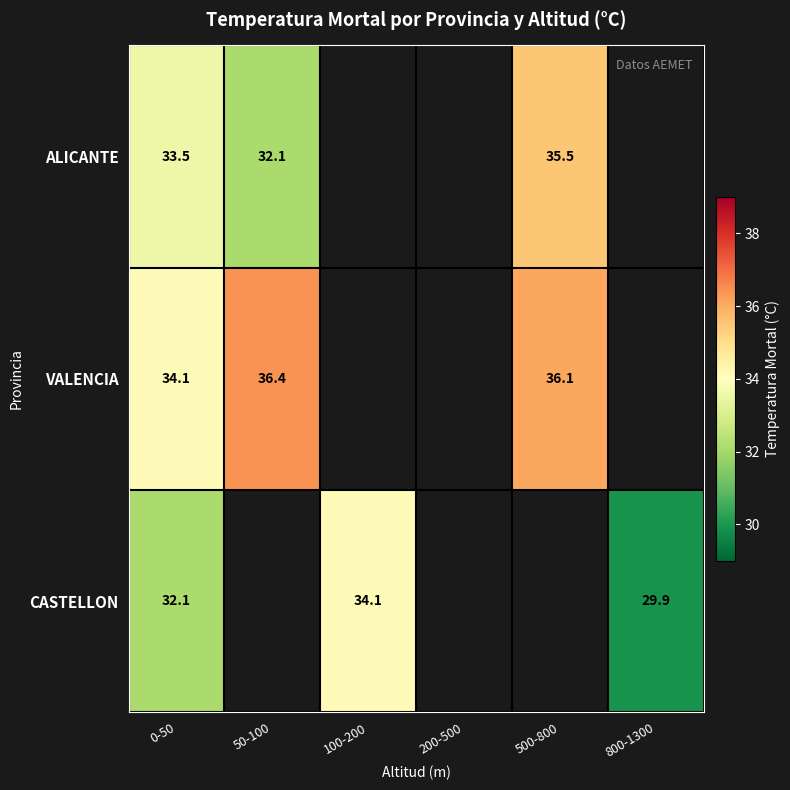

True or false: ALICANTE has a value of 23.8 at 500-800.

False